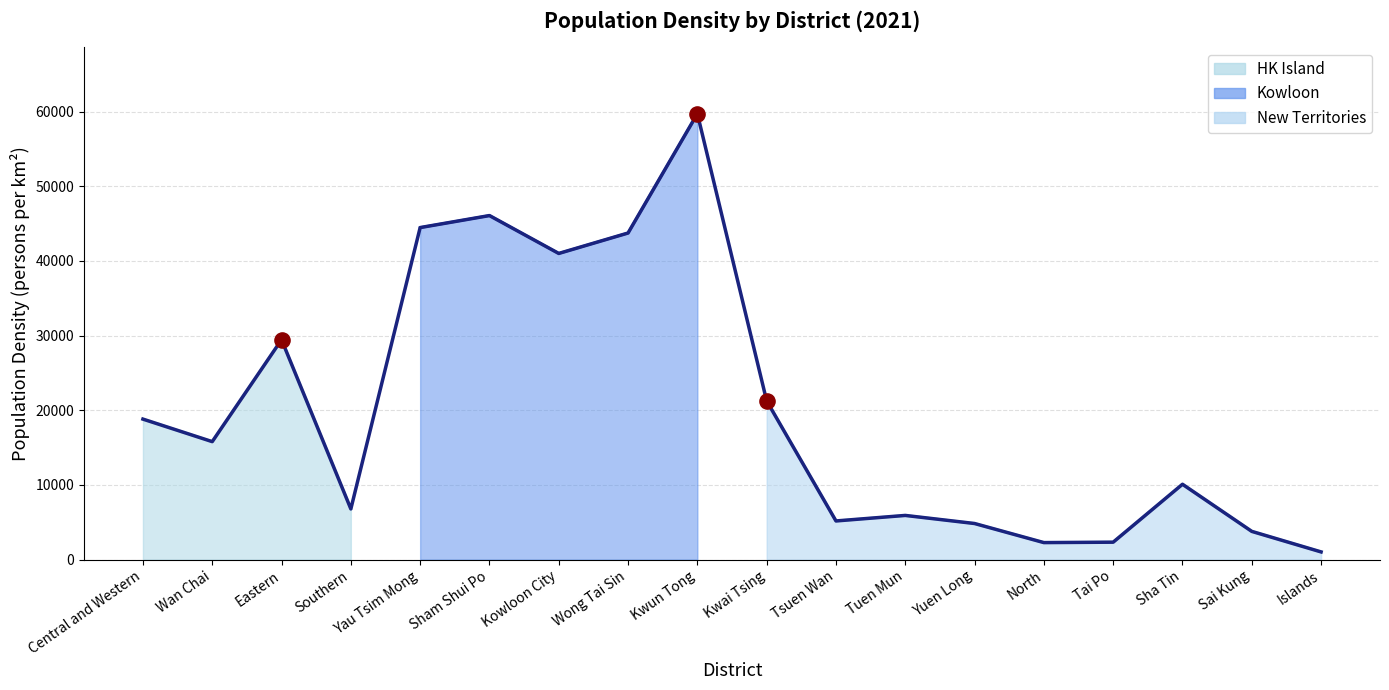

Approximately how many times larger is the value at Wong Tai Sin compared to Sai Kung?

11.6